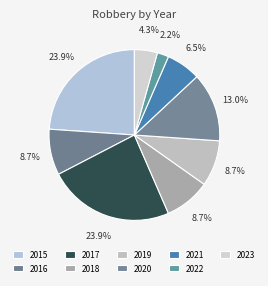

Is there any slice that represents more than half of the pie?

No